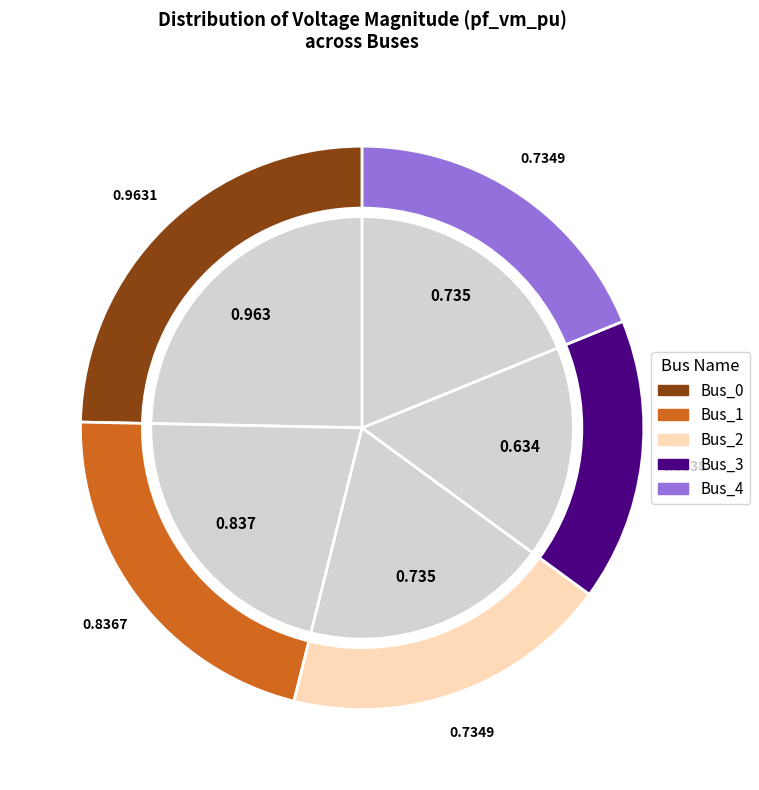

Rank the categories by value from lowest to highest.

Bus_3, Bus_2, Bus_4, Bus_1, Bus_0